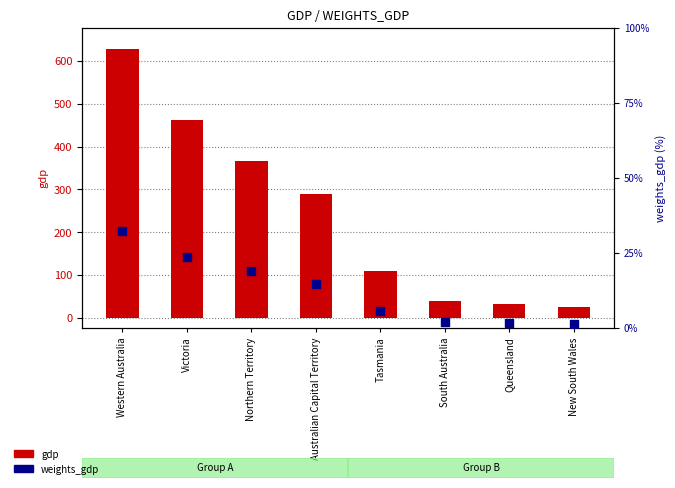

Which series contains the highest Y value?

gdp